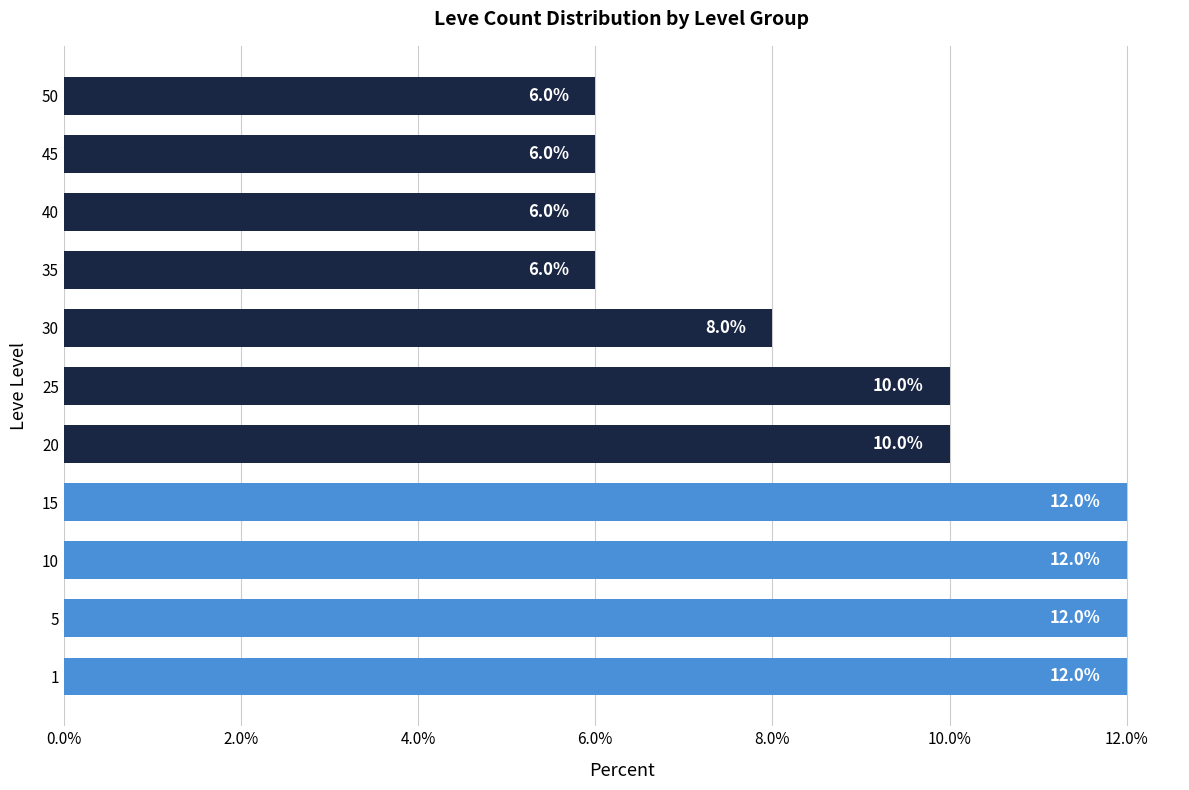

How many values are between 6 and 12?

11